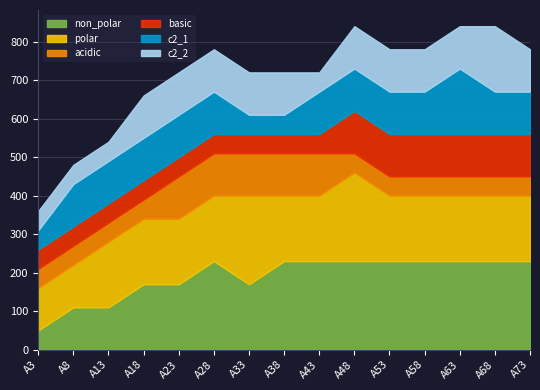

How many series are shown in this chart?

6